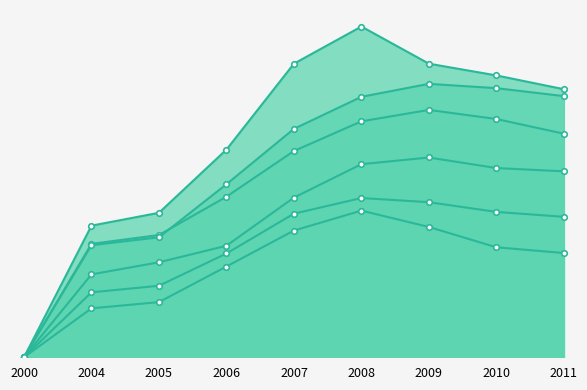

The Alabama series shows 0.4 at 2011. True or false?

False